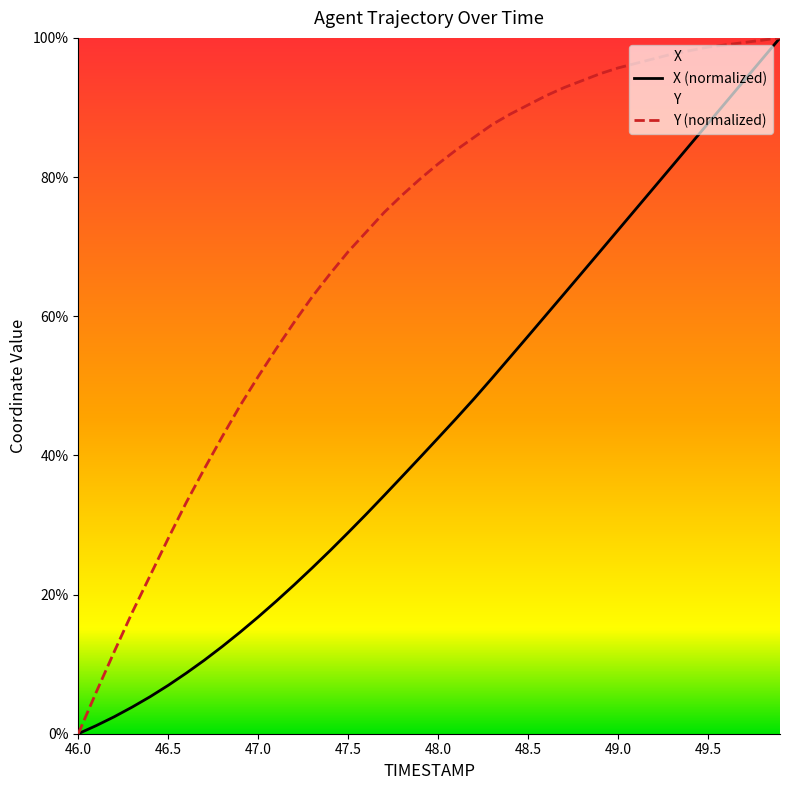

How many values in the X series exceed 42?

20